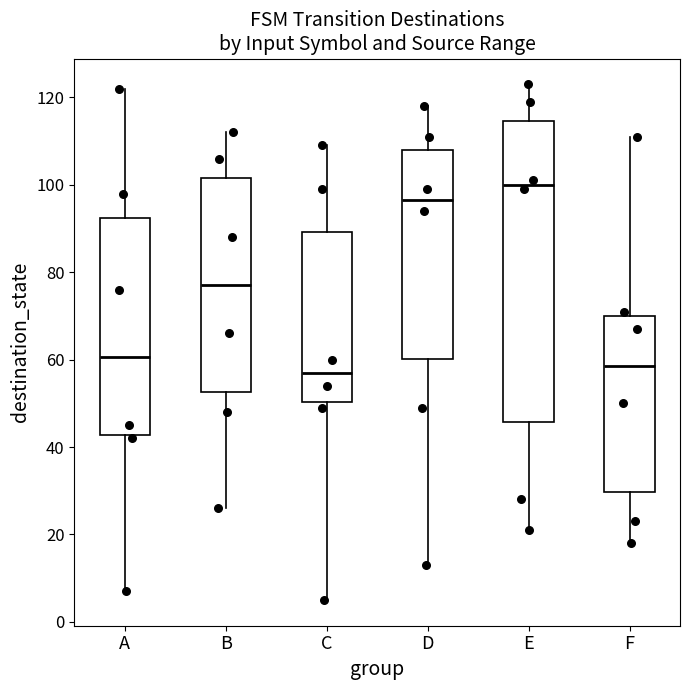

Reading left to right, transcribe this box plot: for each box, give where its median line is, the range the box spans, and where its two whiskers end, as read against the y-axis. The values are not printed on the chart, so give them approximately, as read against the axis.

A: median 60, box 42 to 92, whiskers 8 to 122
B: median 78, box 52 to 102, whiskers 26 to 112
C: median 58, box 50 to 90, whiskers 6 to 110
D: median 96, box 60 to 108, whiskers 14 to 118
E: median 100, box 46 to 114, whiskers 22 to 124
F: median 58, box 30 to 70, whiskers 18 to 112